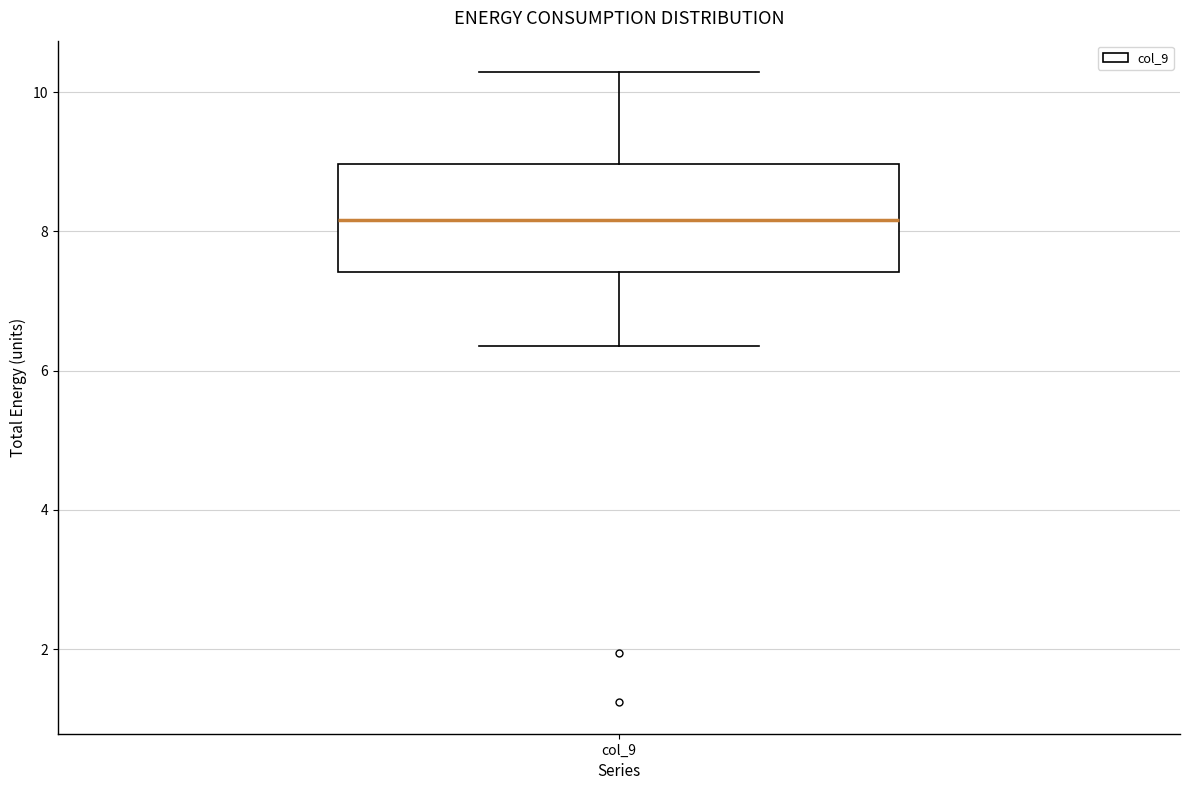

Where is the lower edge of the box for col_9 on the y-axis? The values are not printed on the chart, so give them approximately, as read against the axis.

7.4